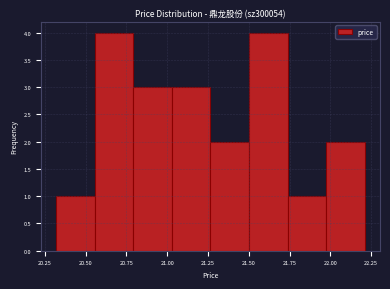

Reading left to right, list every bar in this chart as the range it spans on the x-axis followed by its height. Neither the bar edges nor the heights are printed on the chart, so give them approximately, as read against the axes.

20.30 to 20.55: 1
20.55 to 20.80: 4
20.80 to 21.05: 3
21.05 to 21.25: 3
21.25 to 21.50: 2
21.50 to 21.75: 4
21.75 to 21.95: 1
21.95 to 22.20: 2